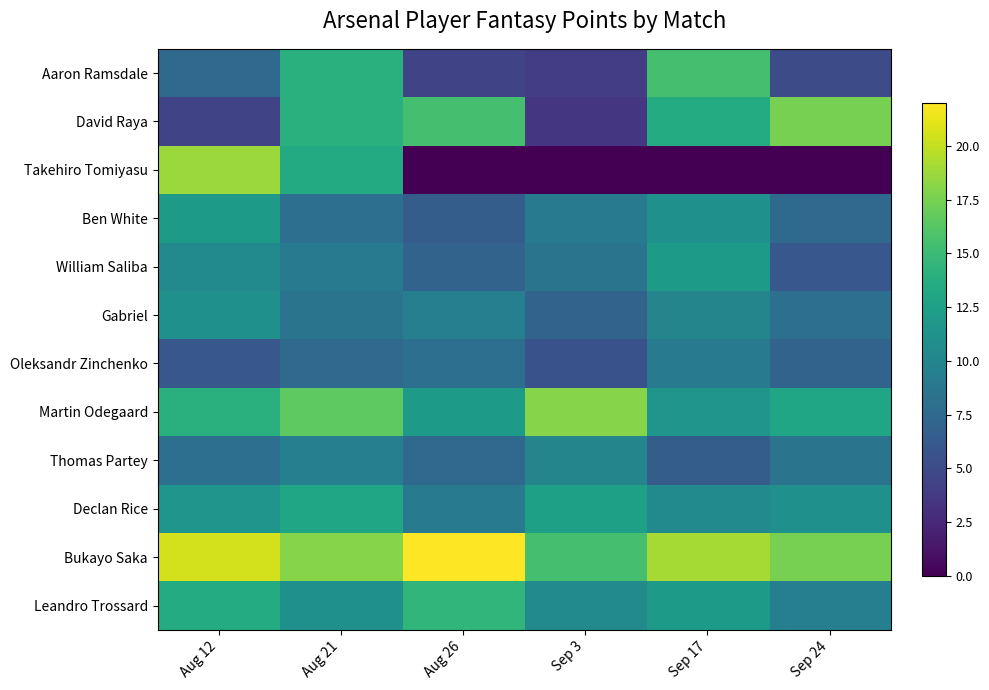

What is the difference between the highest and lowest values at Sep 3?

18.0